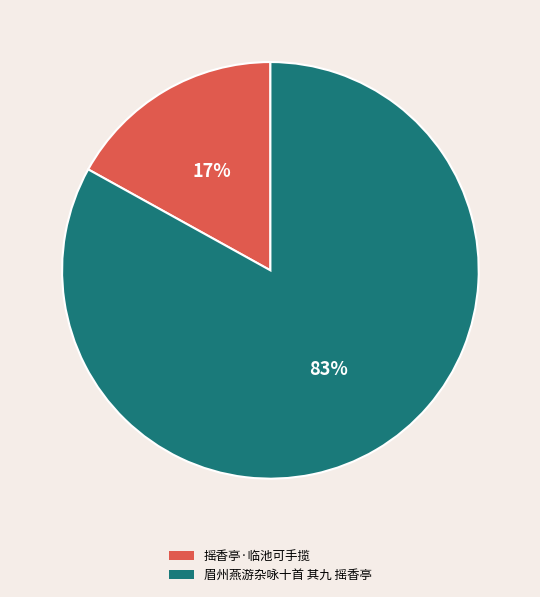

What is the ratio of the value at 摇香亭·临池可手揽 to the value at 眉州燕游杂咏十首 其九 摇香亭?

0.2